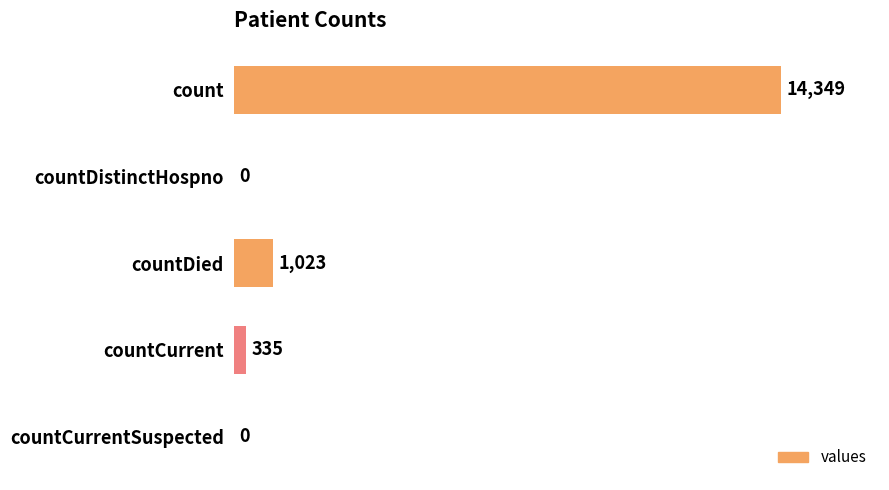

Which label corresponds to the largest value in the chart?

count